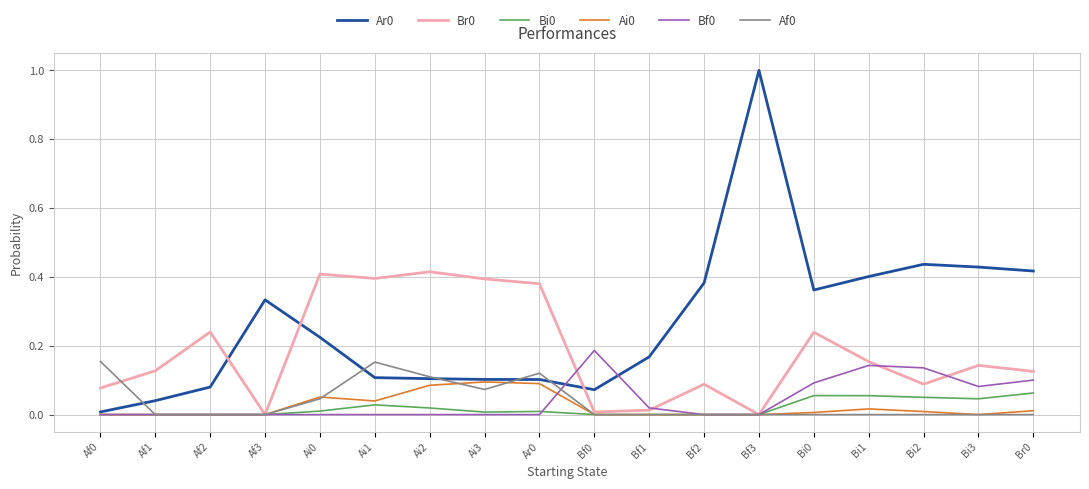

At which category is the sum across all series the highest?

Bf3